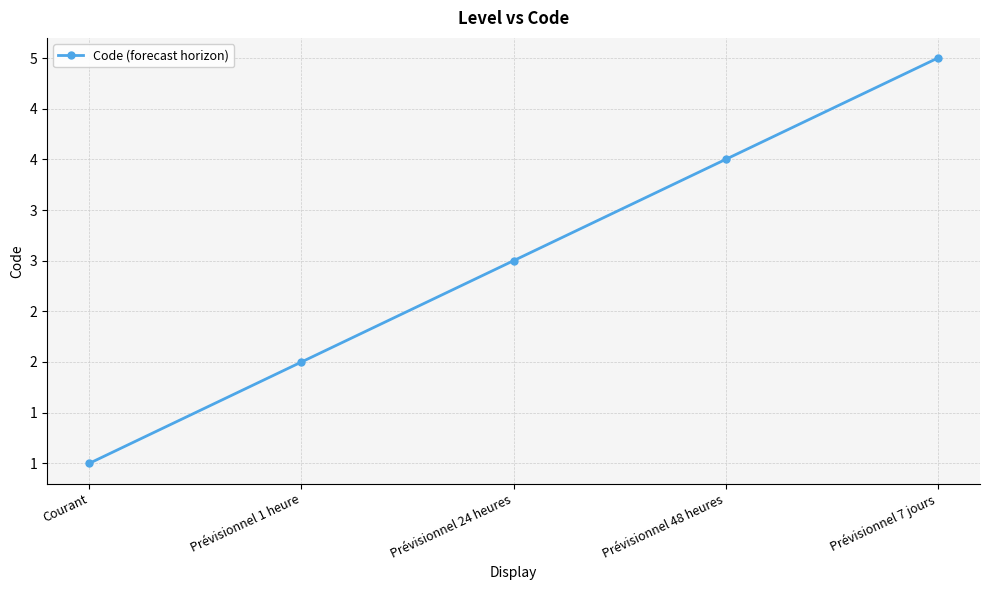

Is this an area chart (filled region under the line)?

No